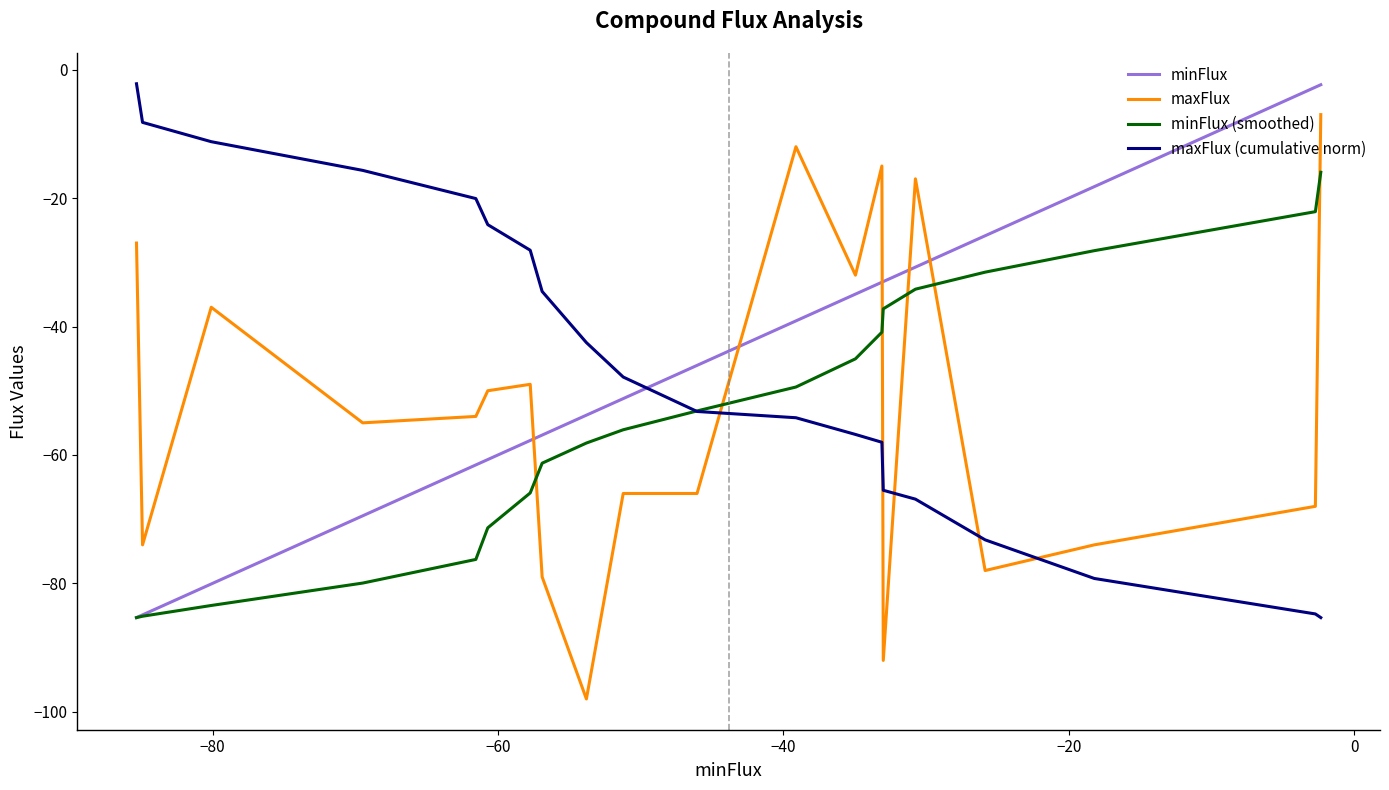

What is the smallest value displayed?

-98.0